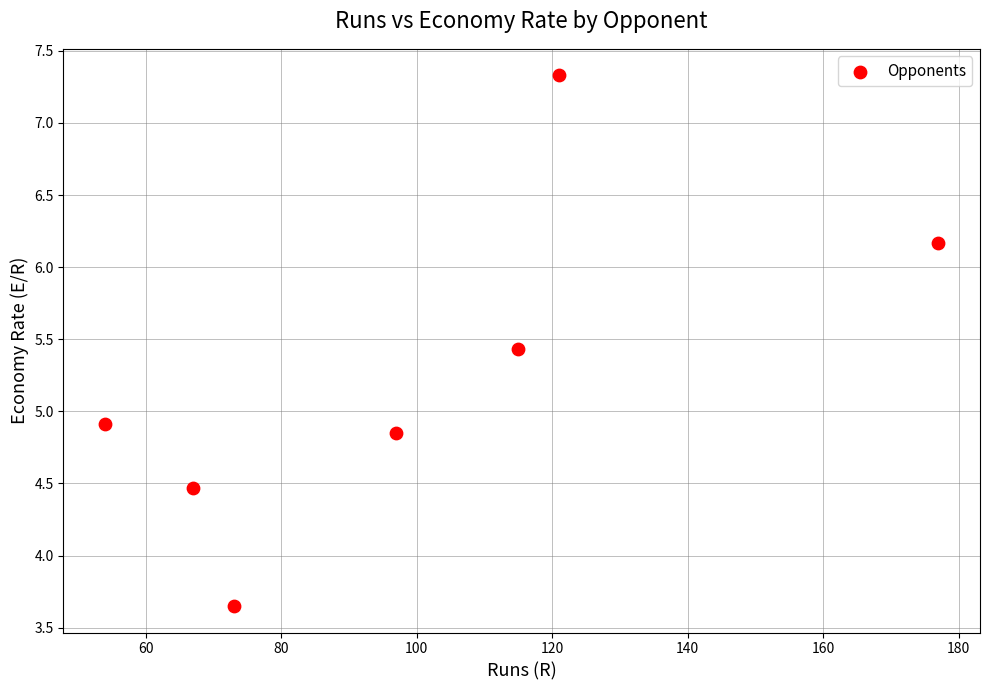

What is the average X value?

100.6